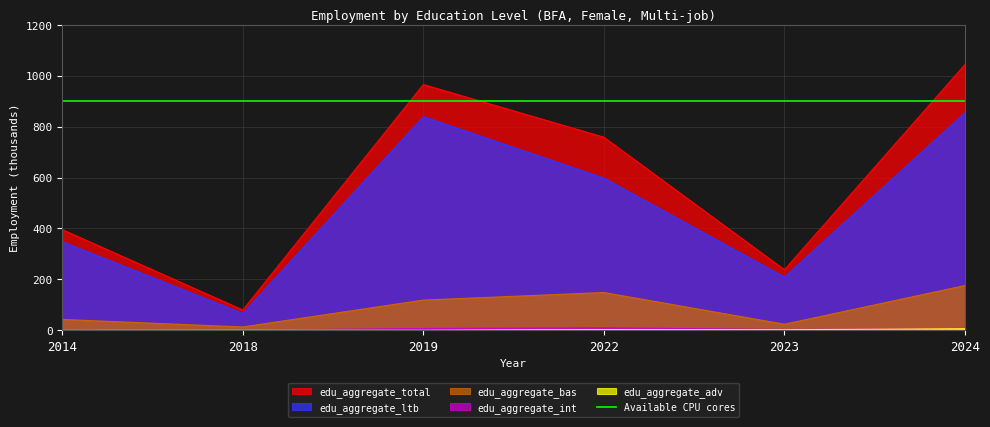

How many interior local valleys does the edu_aggregate_bas series have?

2